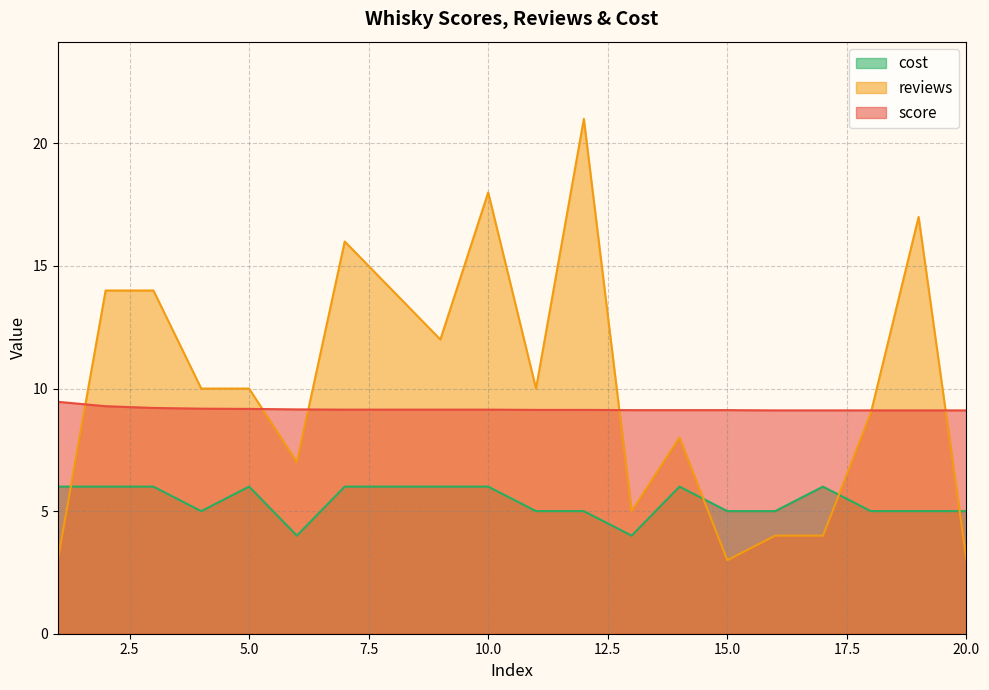

Count the number of data series in this chart.

3